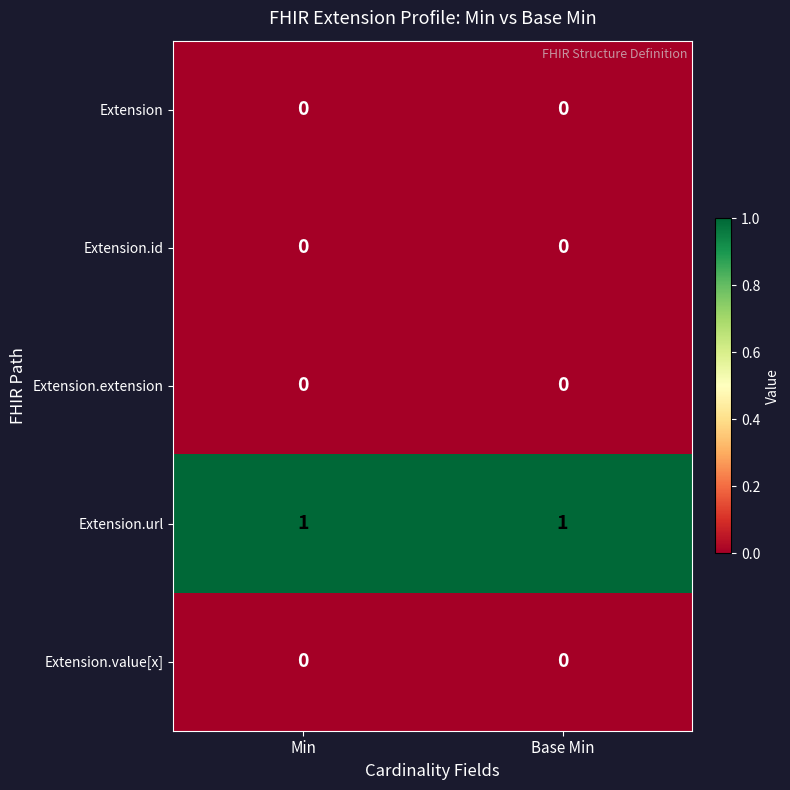

At how many categories does at least one series exceed 0?

2